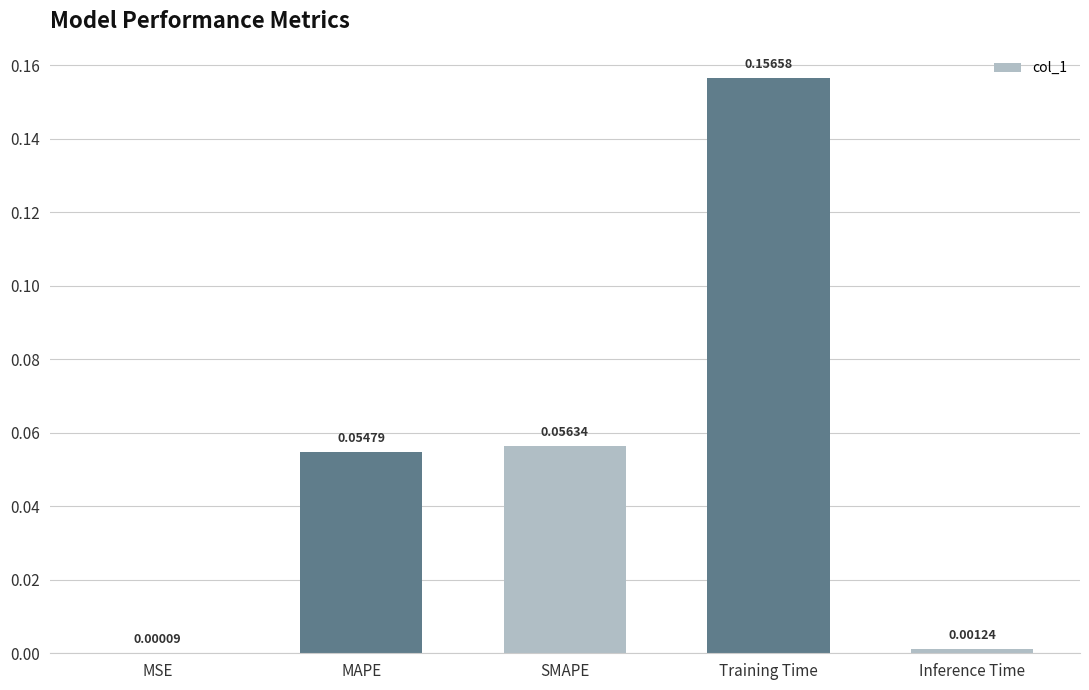

Which has a higher value, Training Time or MAPE?

Training Time